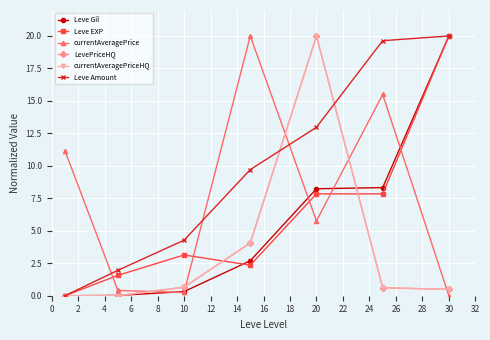

What is the value of the currentAveragePrice point at the 4th from the left?

20.0